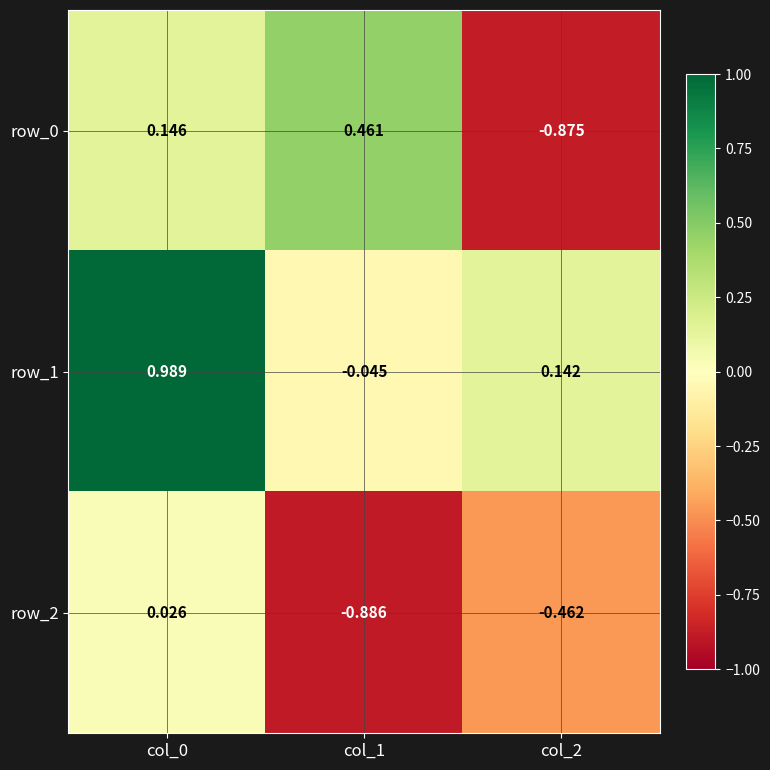

Count the row_0 values in the range 0 to 1.

2